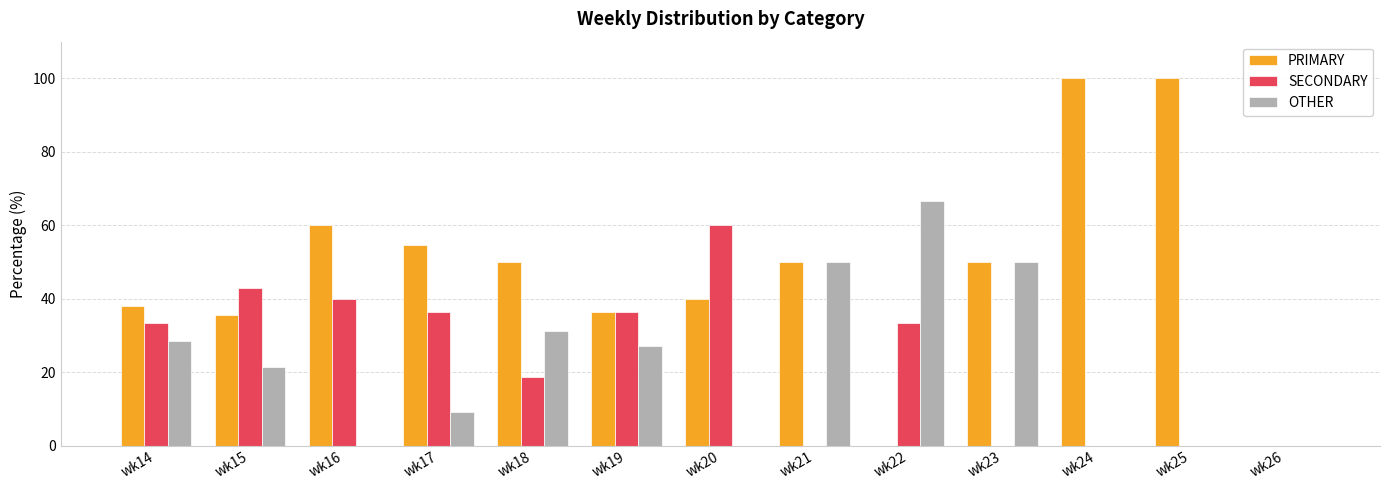

Does the chart contain stacked bars?

No